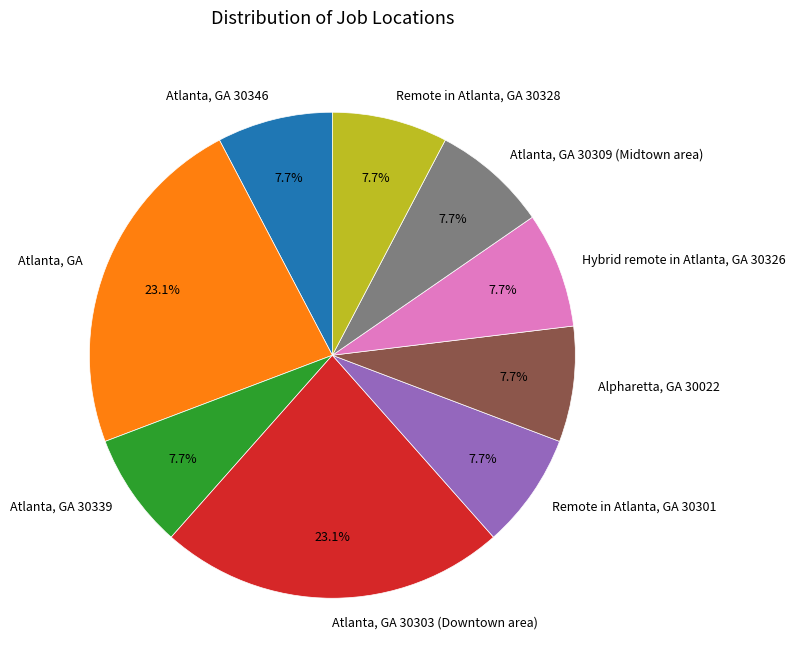

To the nearest percent, what is the average slice percentage?

11%